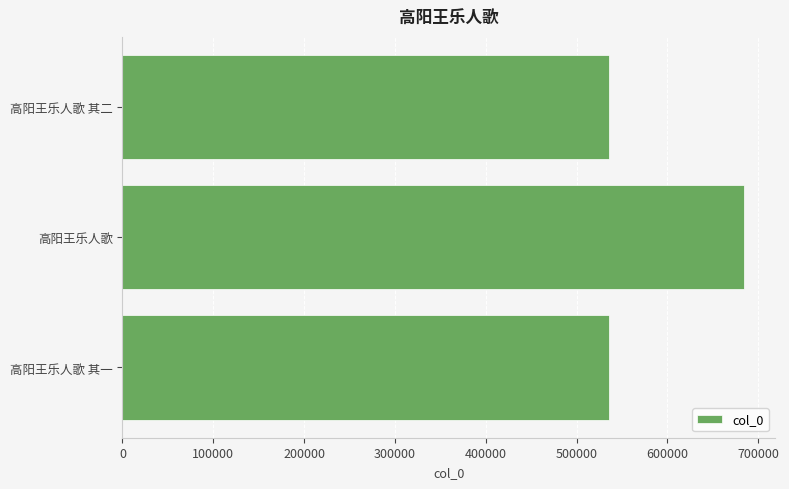

The value at 高阳王乐人歌 is 1027026. True or false?

False